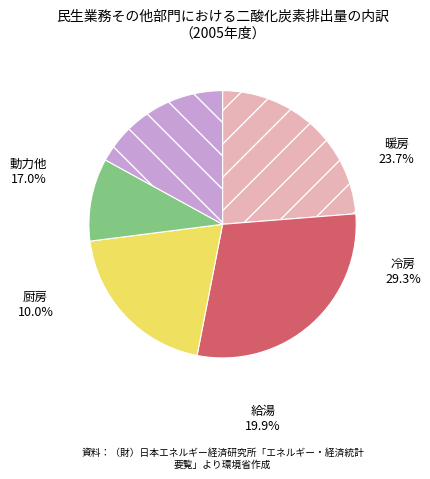

Is 103/06/12 the majority of the pie?

No